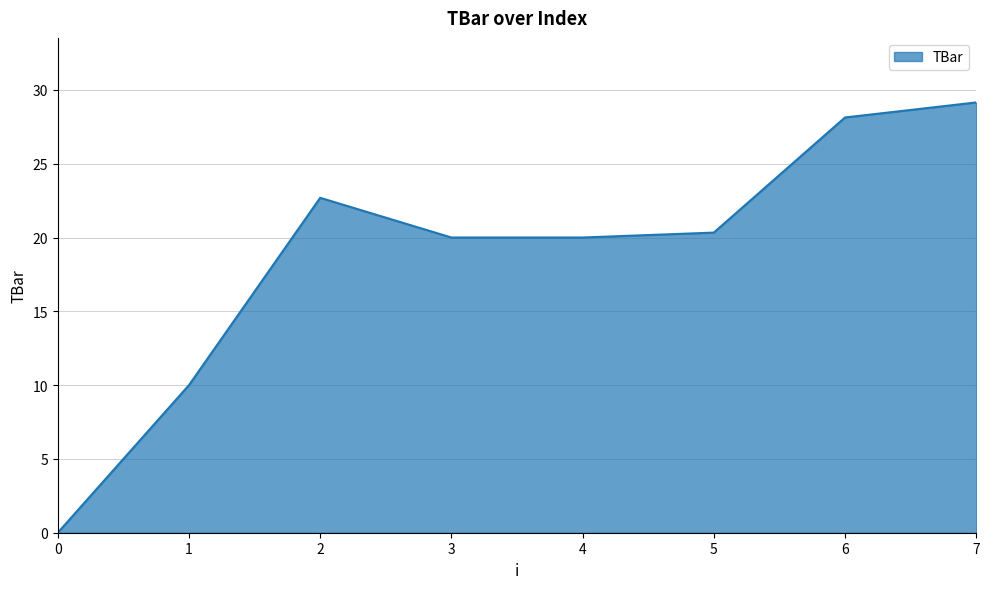

Reading left to right, extract all data points from this chart.

0=0.0	1=10.0	2=22.7	3=20.0	4=20.0	5=20.3	6=28.1	7=29.2